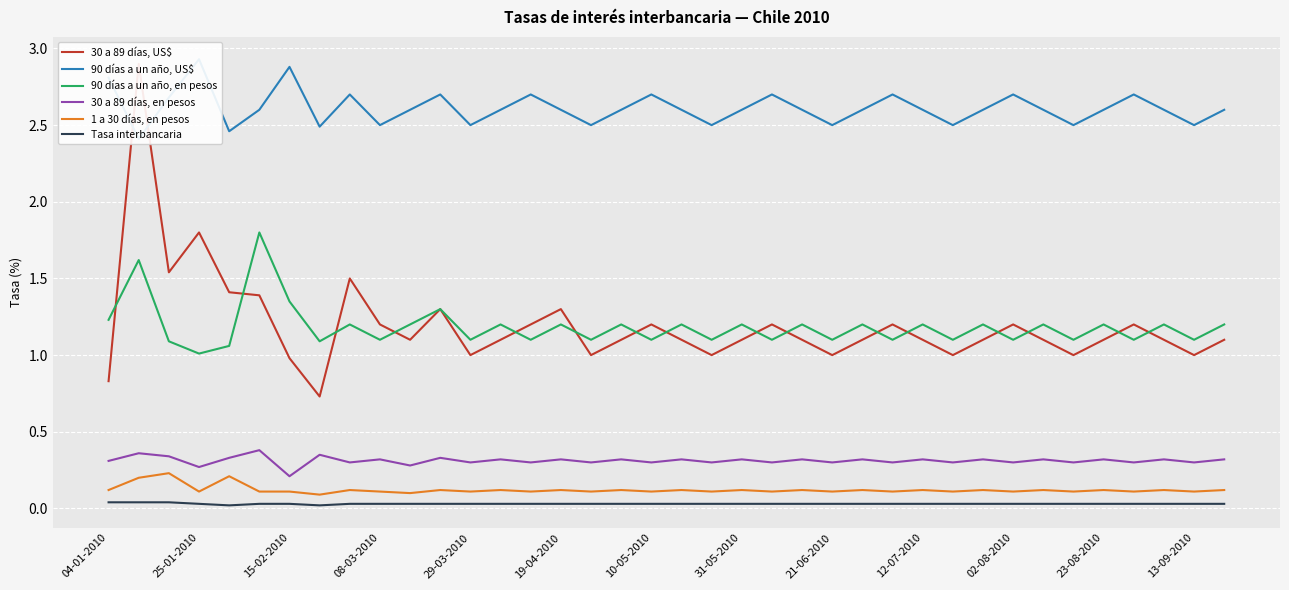

True or false: 1 a 30 días, en pesos has more than 1 points higher than both neighbors.

True